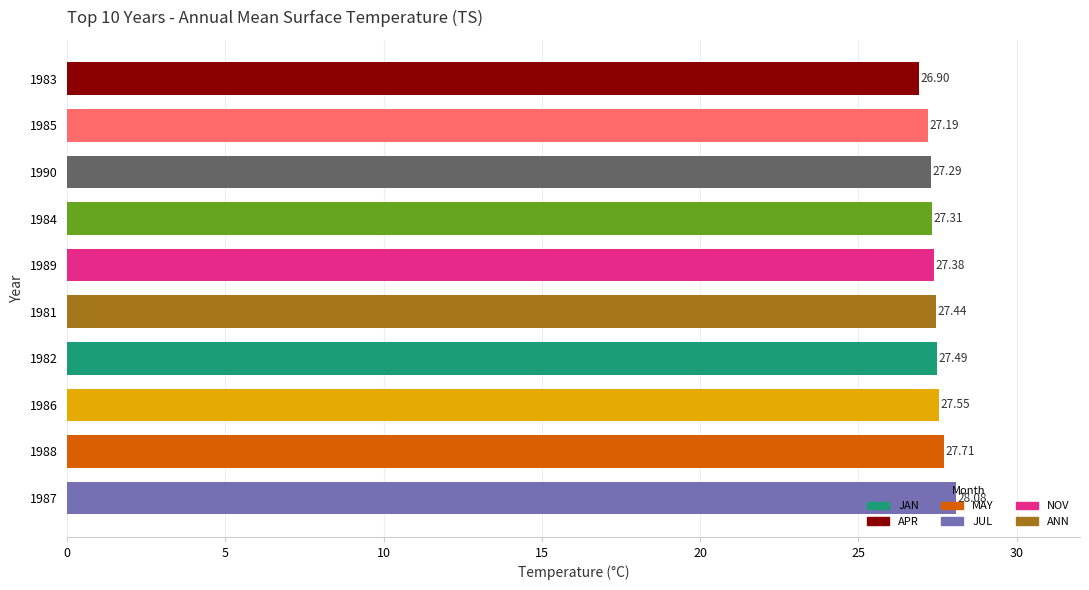

What is the difference between the second highest and second lowest values?

0.5